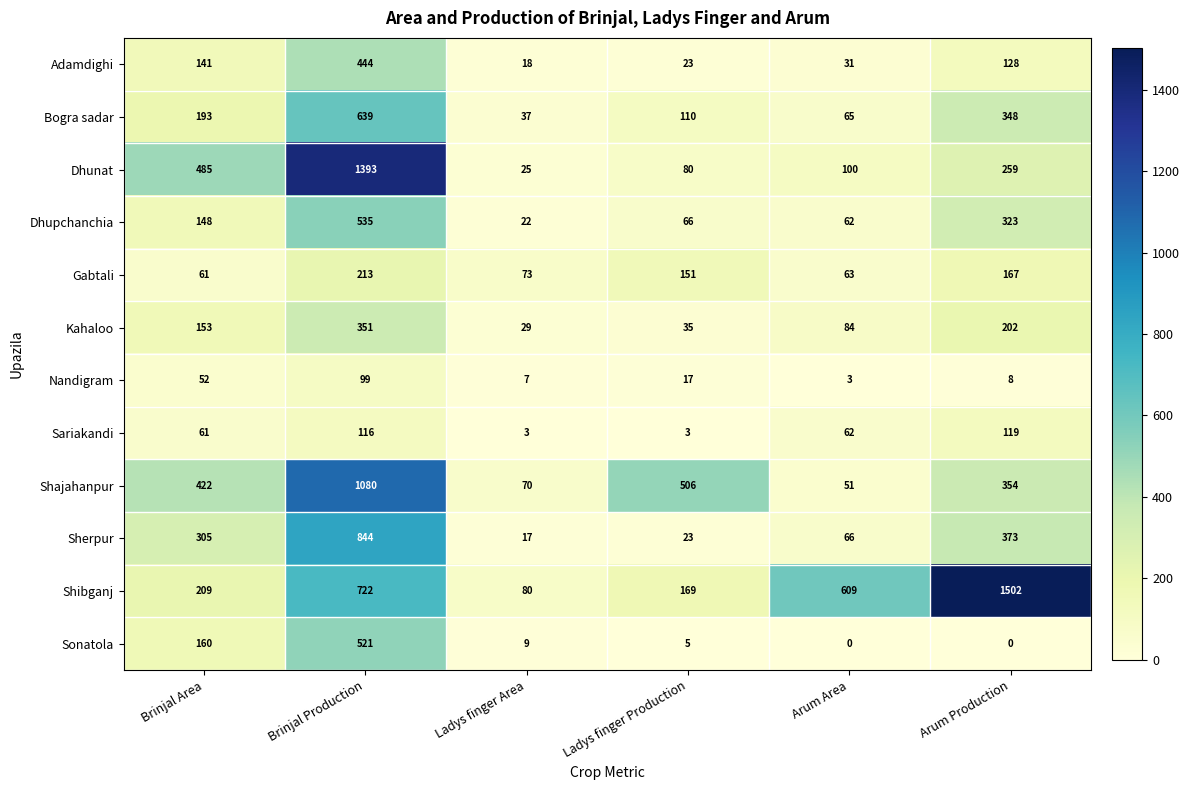

Is the value of Shibganj at Ladys finger Production greater than the value of Dhunat at Ladys finger Production?

Yes